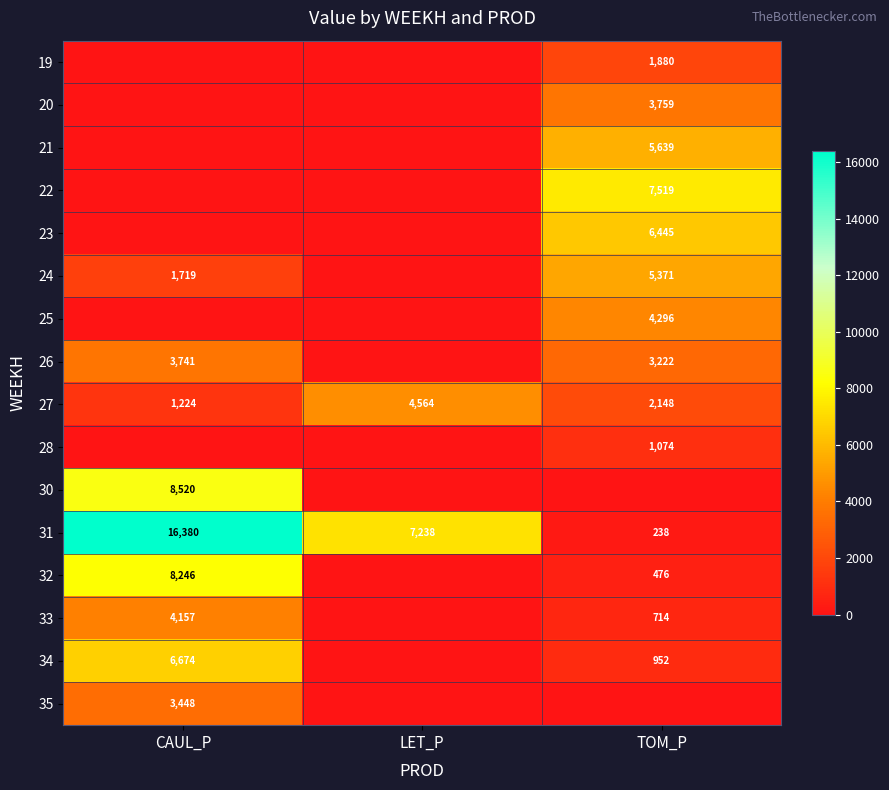

The value of 26 at TOM_P is 1414. True or false?

False